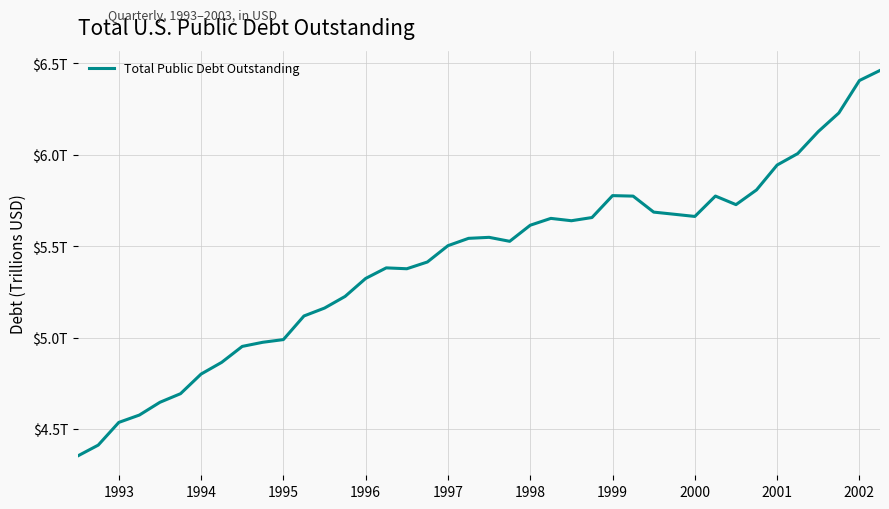

True or false: the data has more than 1 interior local peaks.

True